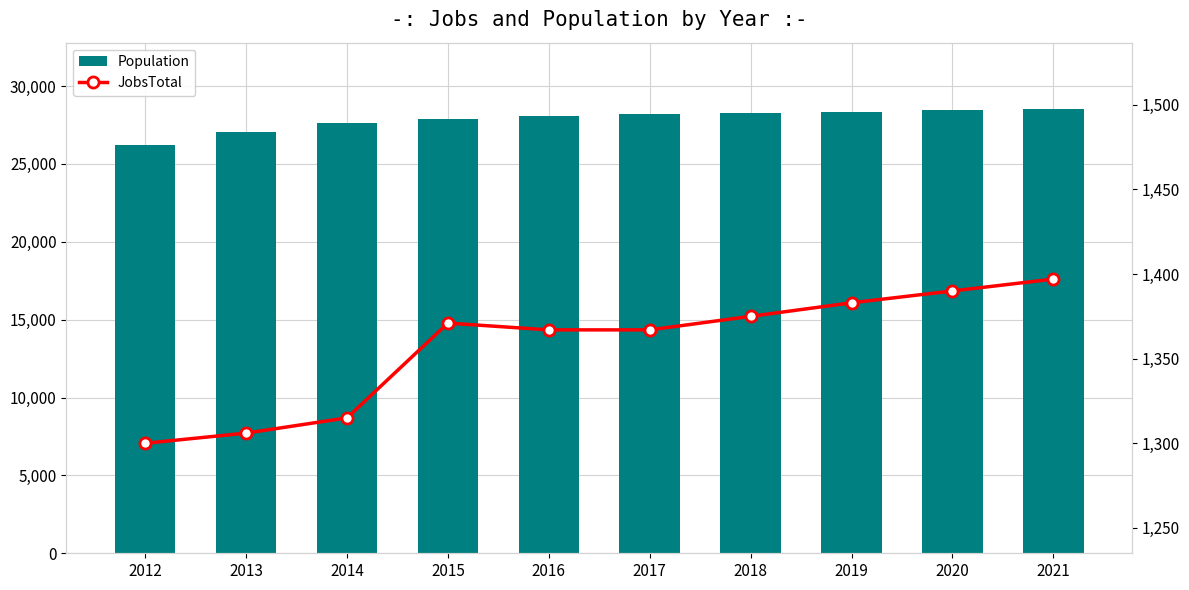

Rank the series at 2018 from lowest to highest value.

JobsTotal, Population